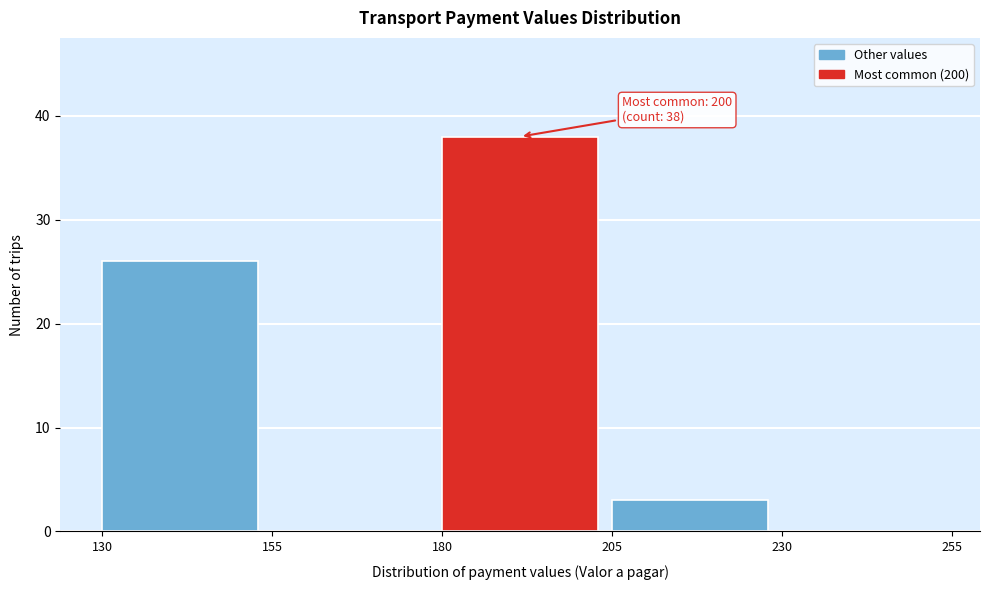

Which range on the x-axis has the tallest bar?

180 to 205